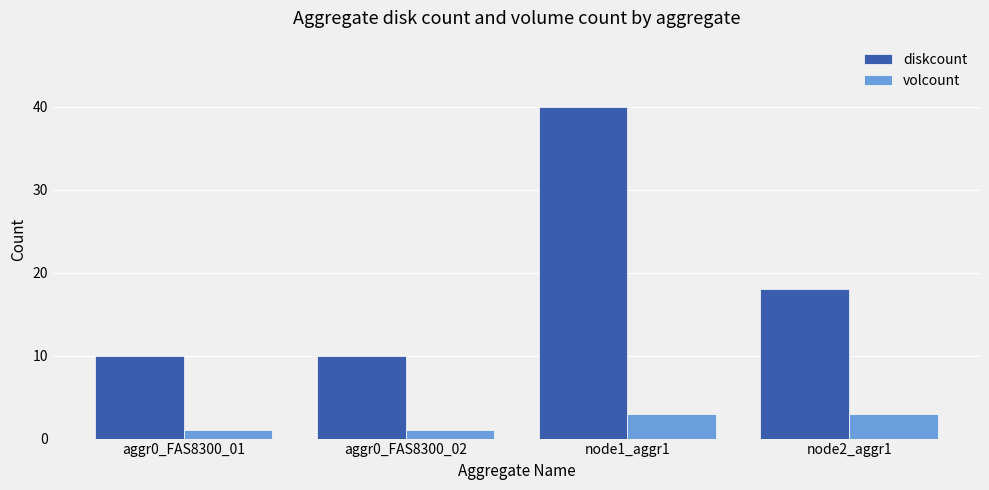

What is the sum of all volcount values?

8